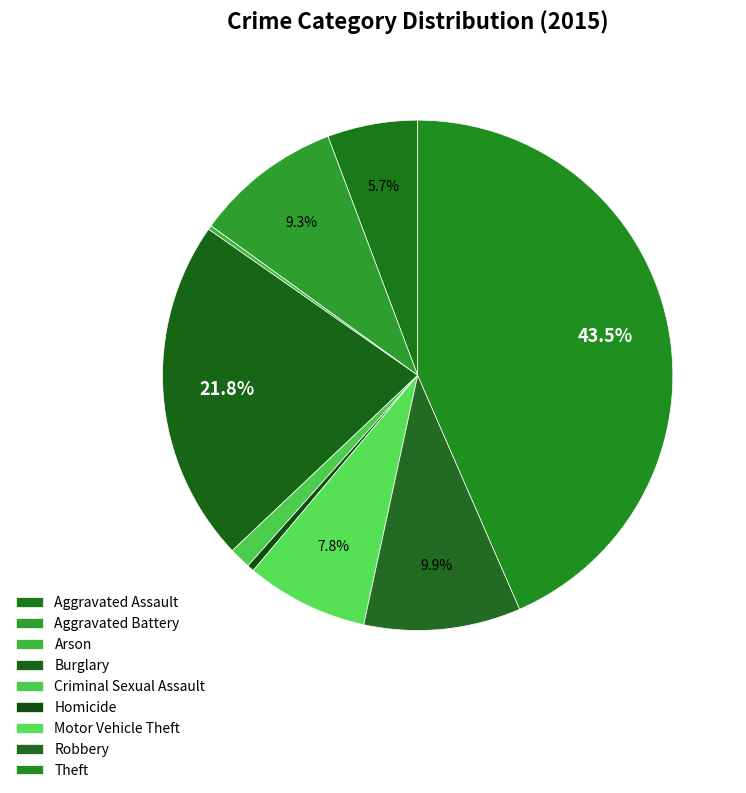

Is Robbery the majority of the pie?

No